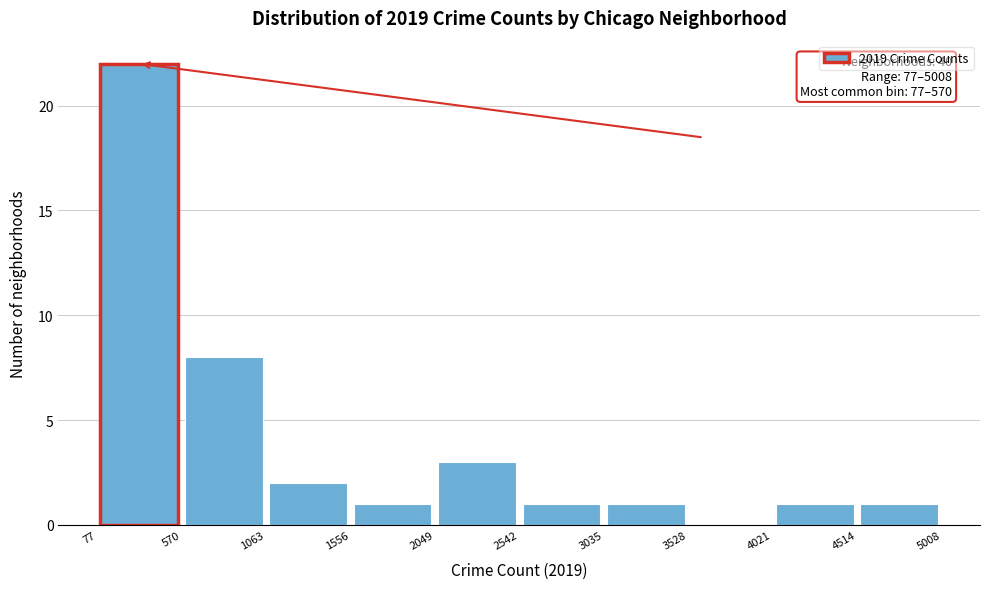

Over which range of the x-axis is the bar tallest?

77 to 570